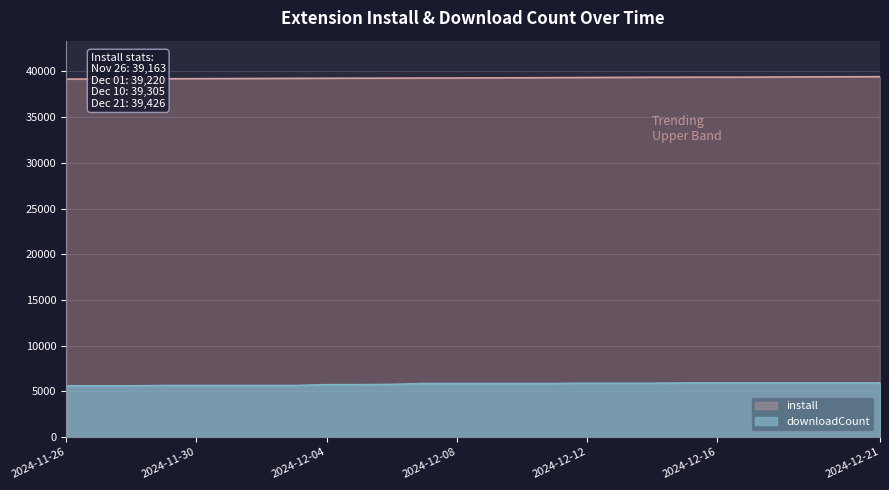

What is the value of the downloadCount point at the 11th from the left?

5755.8